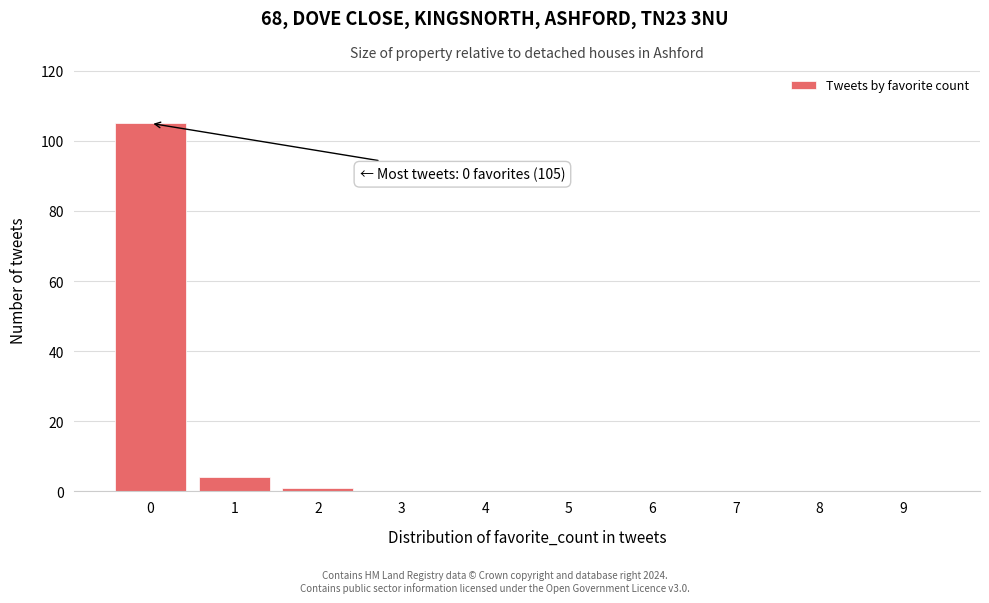

Reading left to right, list all the values displayed in this chart.

0=105	1=4	2=1	3=0	4=0	5=0	6=0	7=0	8=0	9=0